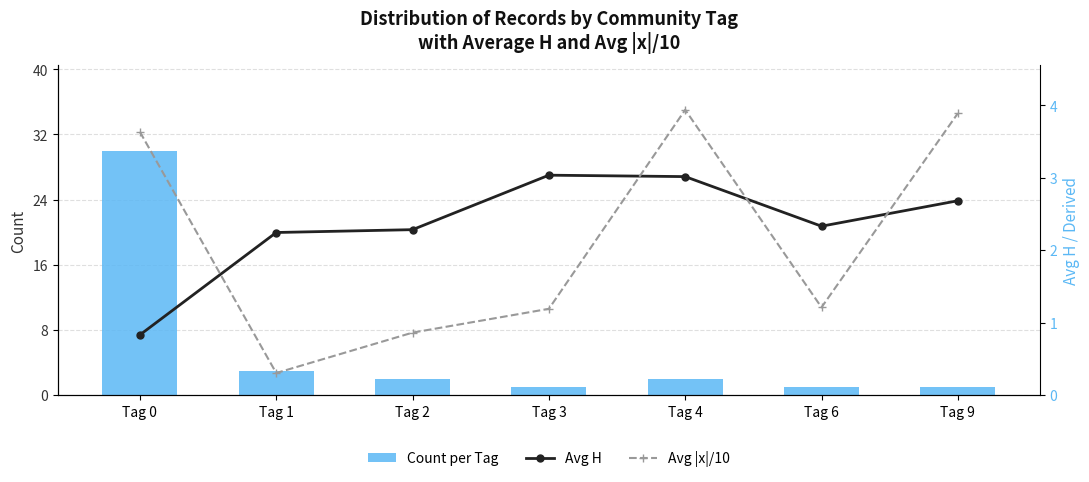

At Tag 2, list the series in order from smallest to largest.

Avg |x|/10, Count per Tag, Avg H